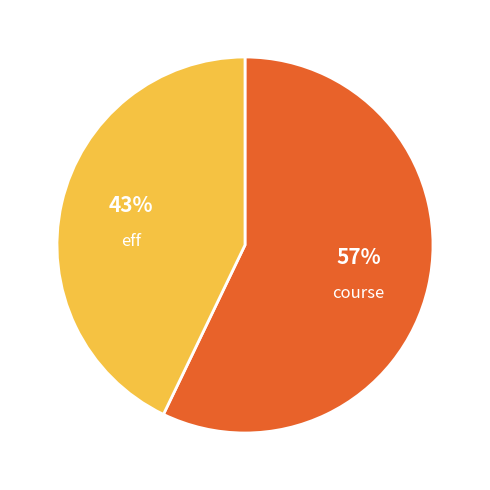

To the nearest percent, what is the combined percentage of course and eff?

100%